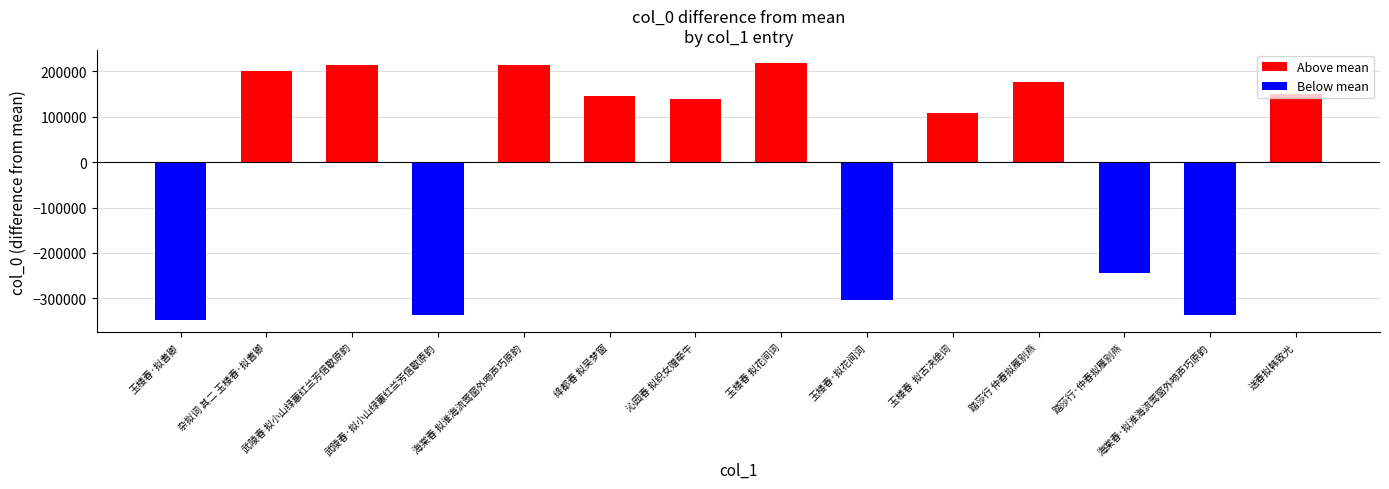

What is the minimum value shown in the chart?

-346719.8